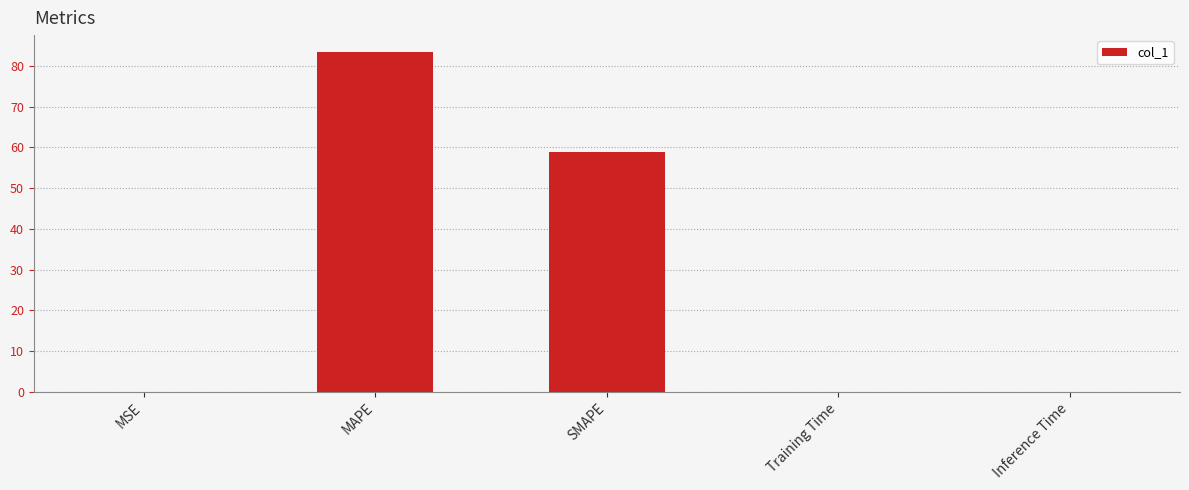

Which has a higher value, SMAPE or Inference Time?

SMAPE